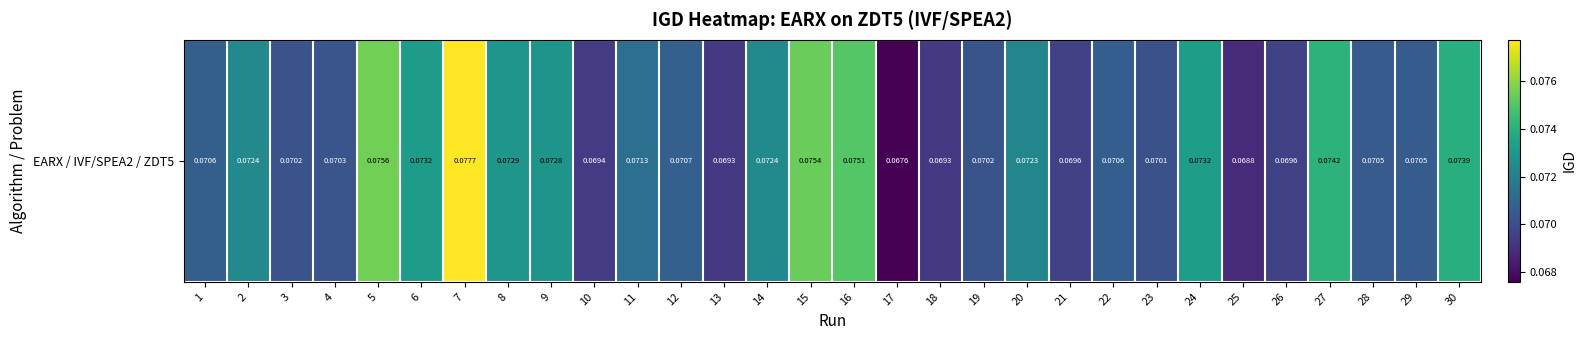

Which has a higher value, 10 or 1?

1